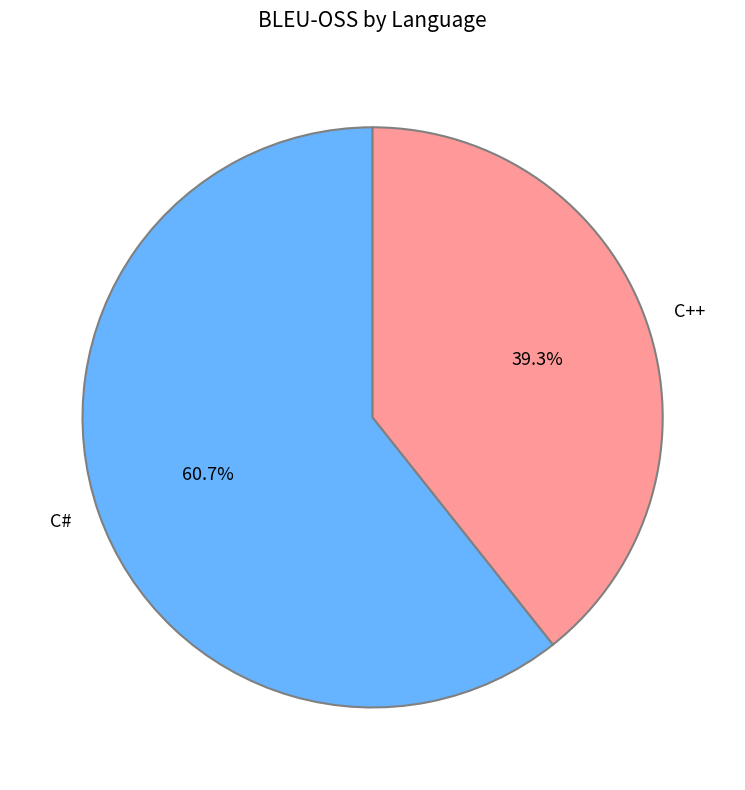

What is the smallest slice in the pie chart?

C++